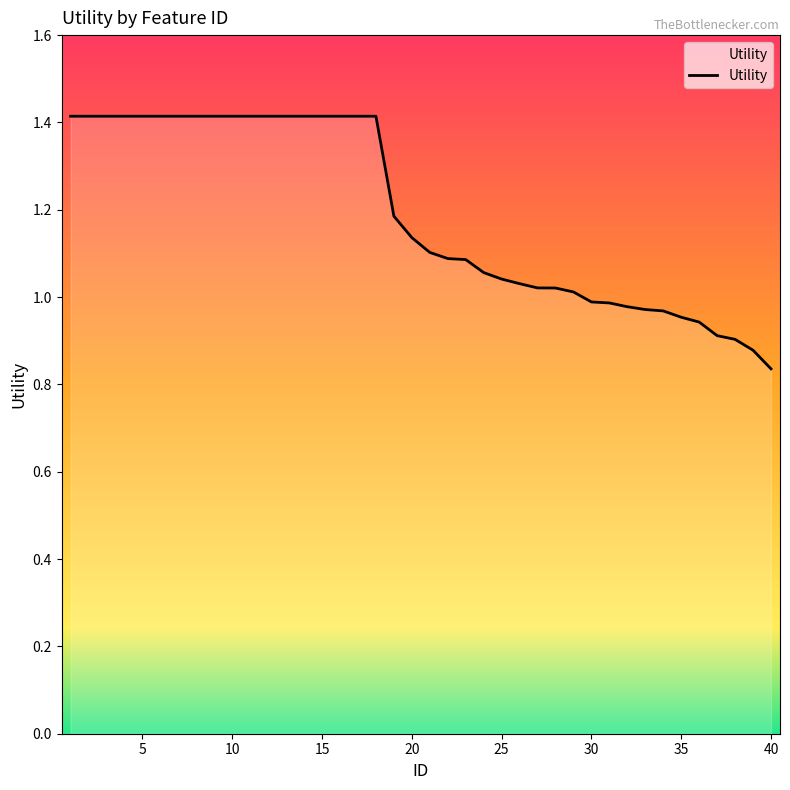

What is the change in value from 26 to 37?

-0.1